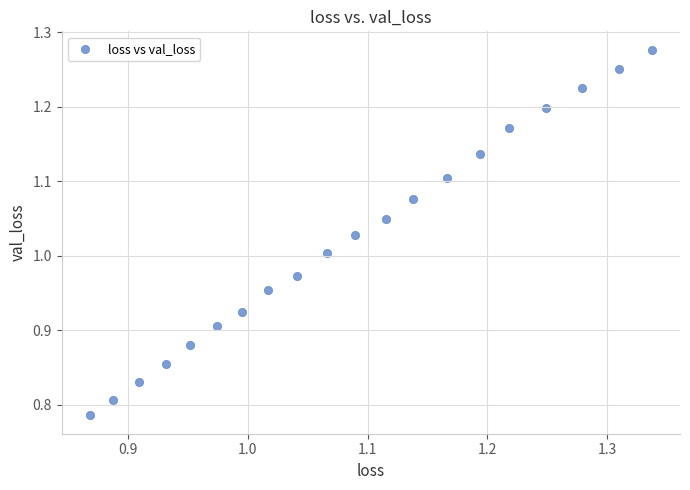

What is the range of X values (max minus min)?

0.5